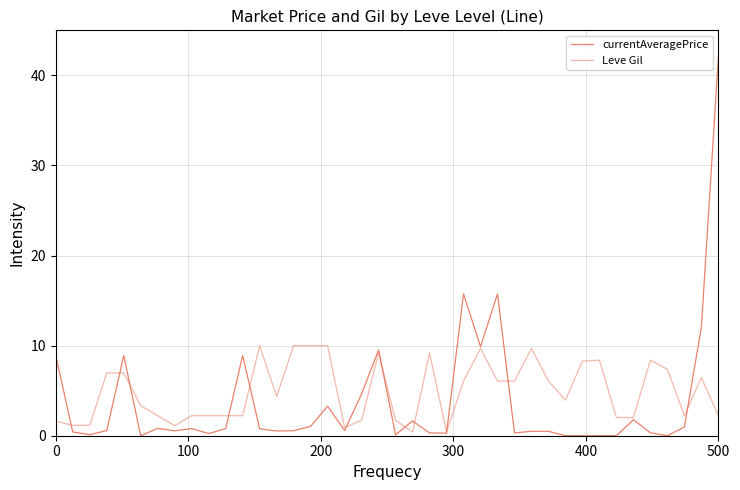

How many lines are shown in the chart?

2